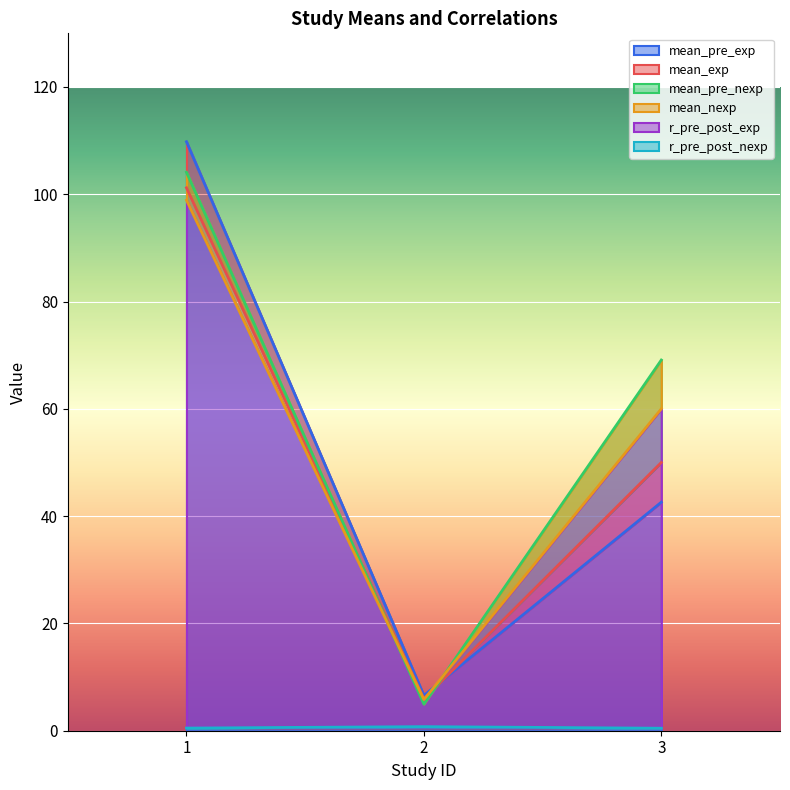

What is the difference between the maximum and second lowest values in the mean_exp series?

51.2